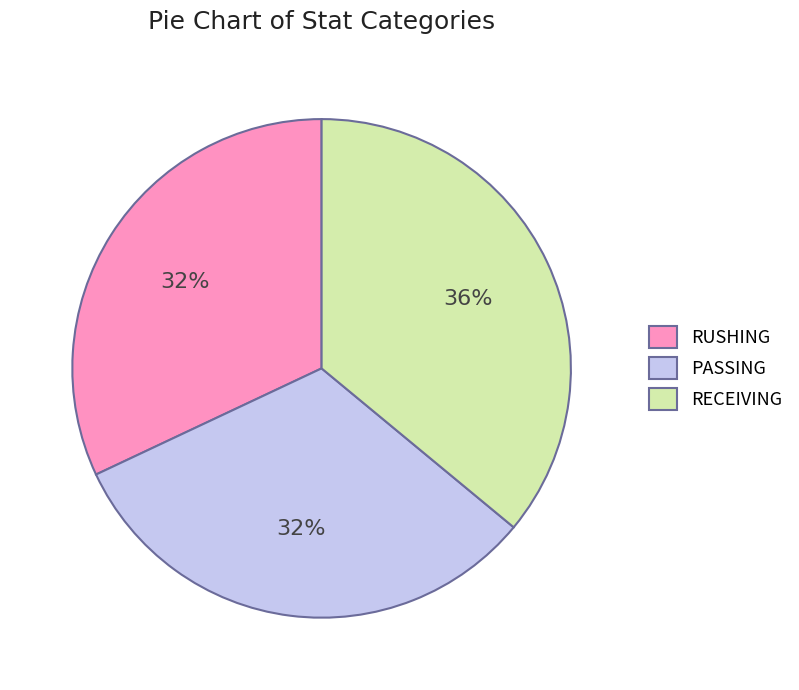

Count the number of slices in the pie.

3